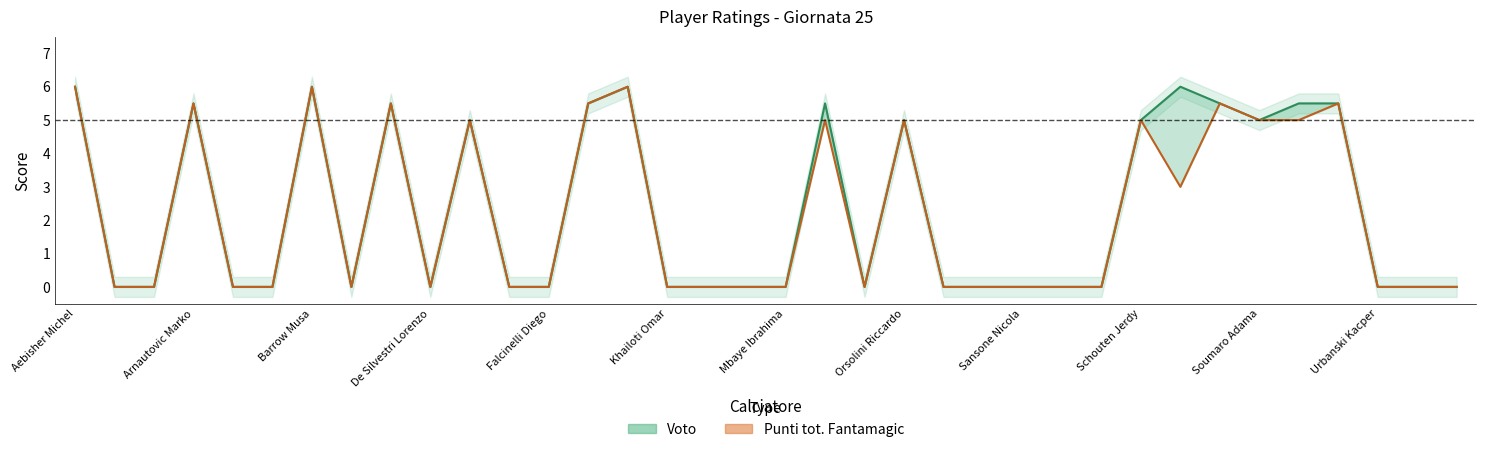

What is the average value of the Punti tot. Fantamagic series?

2.2